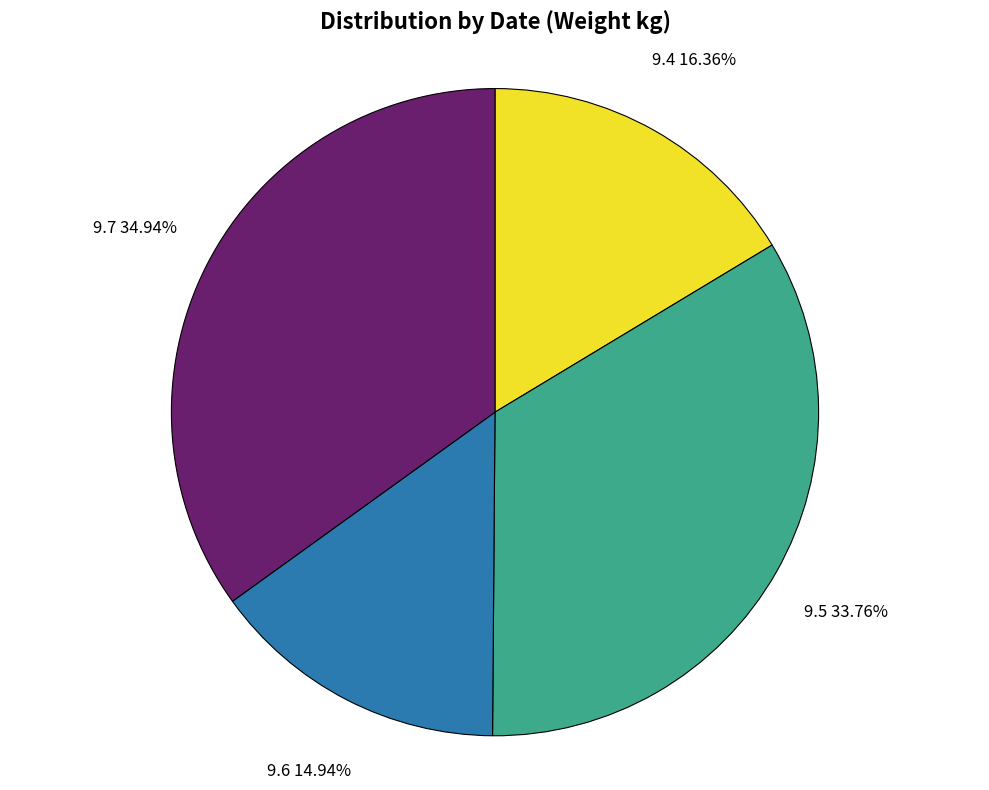

How many slices are in this pie chart?

4